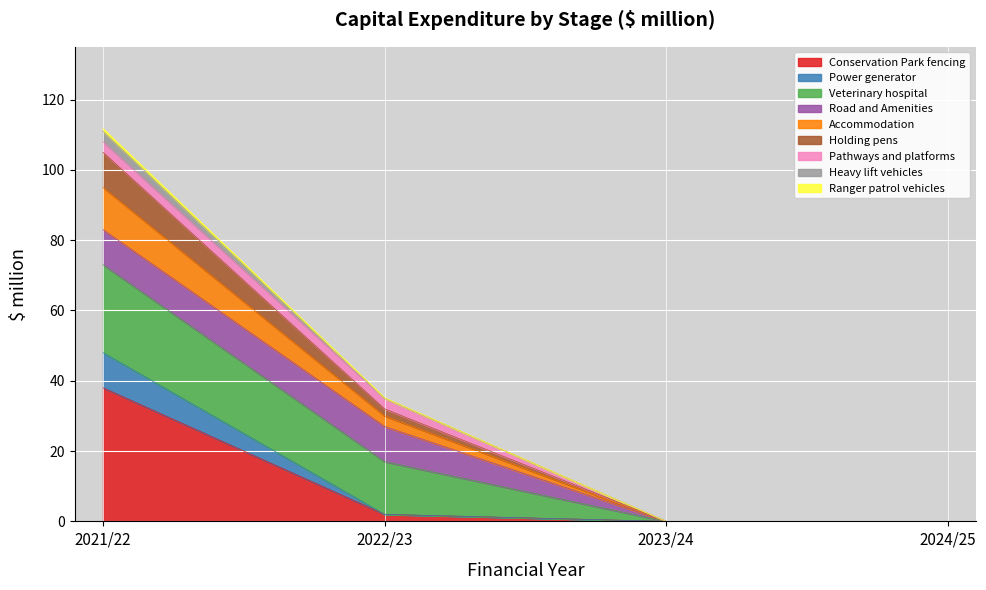

At which category is the sum across all series the highest?

2021/22